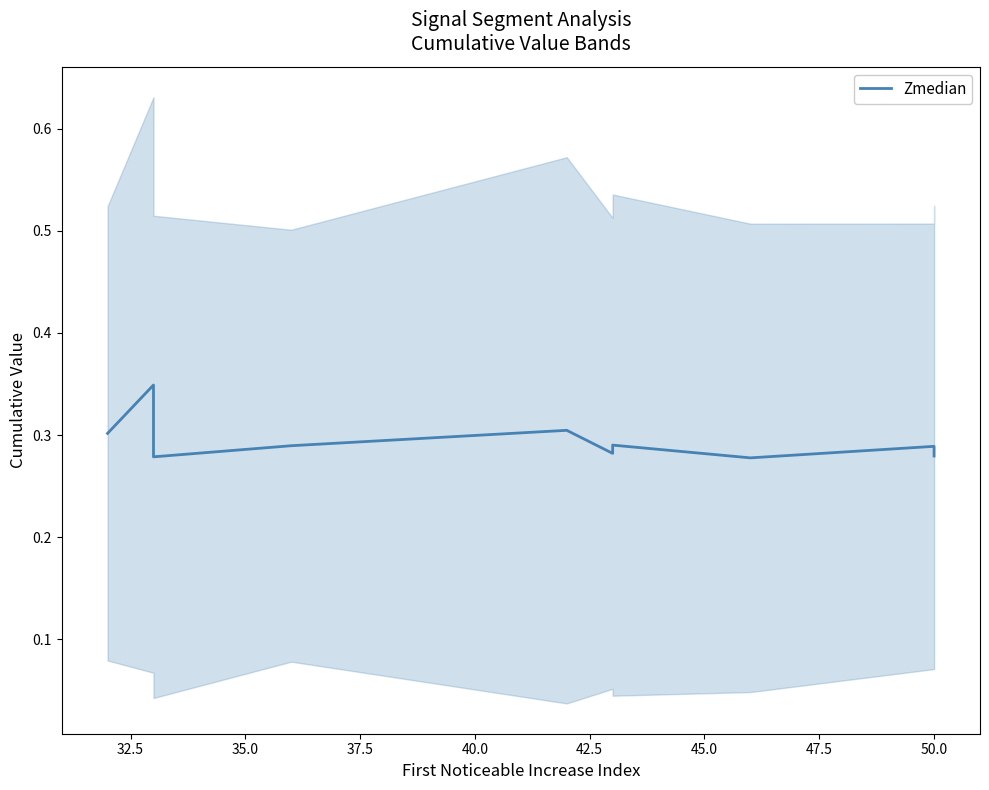

How many points are higher than both their immediate neighbors (excluding endpoints)?

4